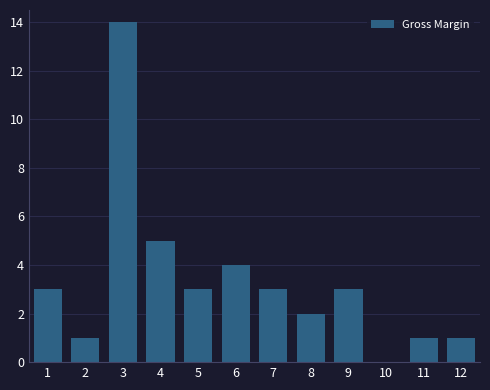

Reading left to right, list all the values displayed in this chart.

1=3	2=1	3=14	4=5	5=3	6=4	7=3	8=2	9=3	10=0	11=1	12=1